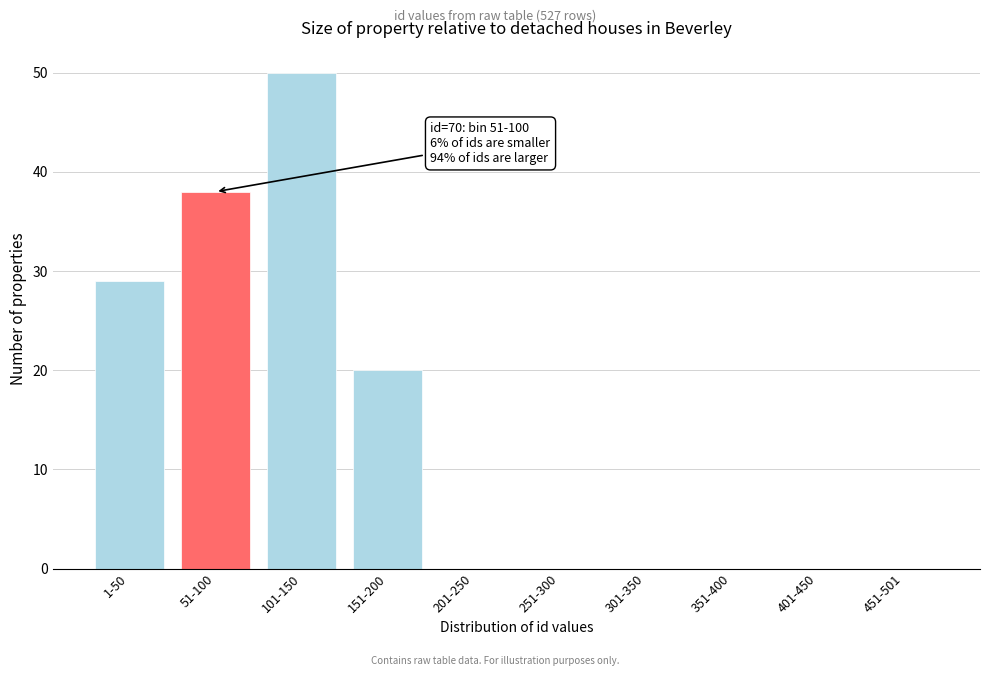

Reading left to right, list all the values displayed in this chart.

1-50=29	51-100=38	101-150=50	151-200=20	201-250=0	251-300=0	301-350=0	351-400=0	401-450=0	451-501=0